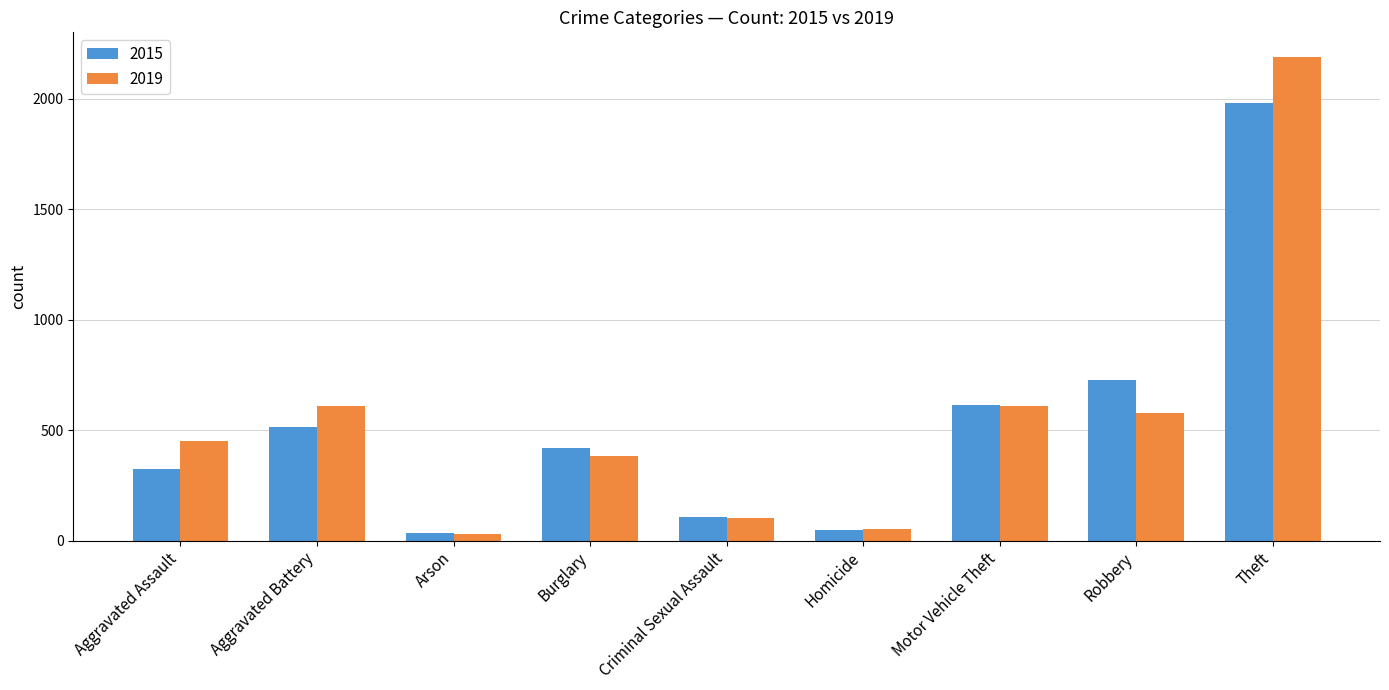

Rank the series by their maximum value, from highest to lowest.

2019, 2015